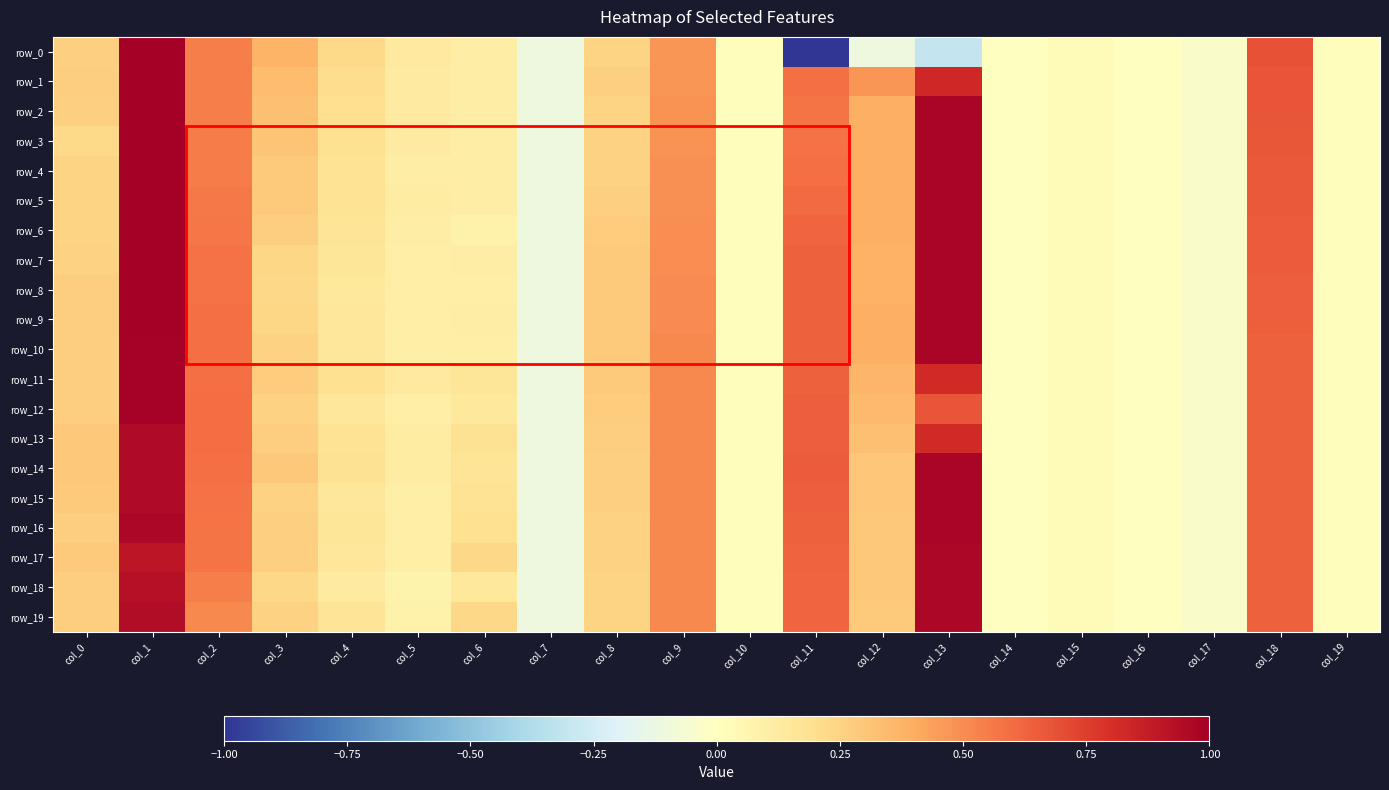

What value does the row_11 series have at col_6?

0.2